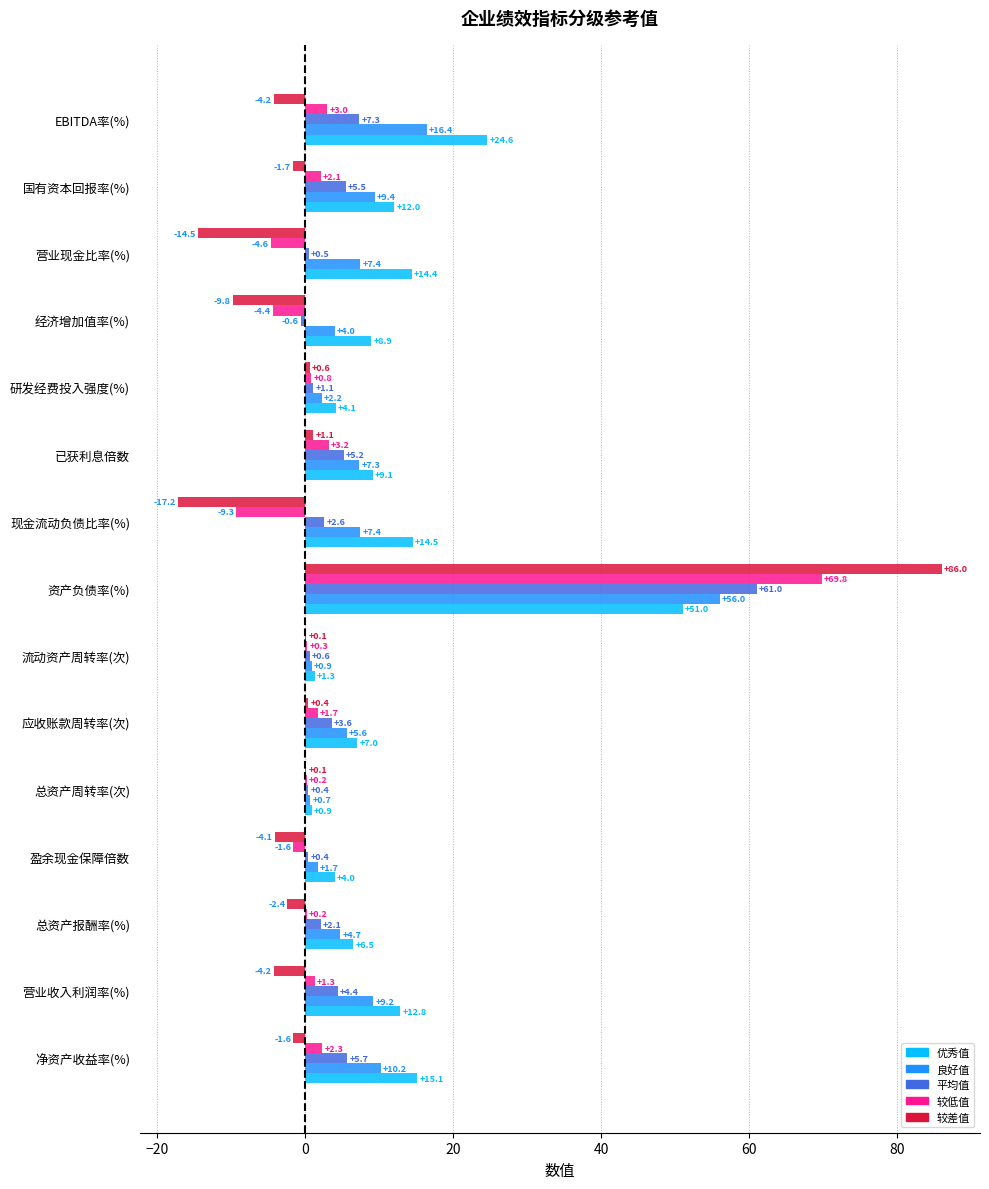

Which series has the largest total across all categories?

优秀值